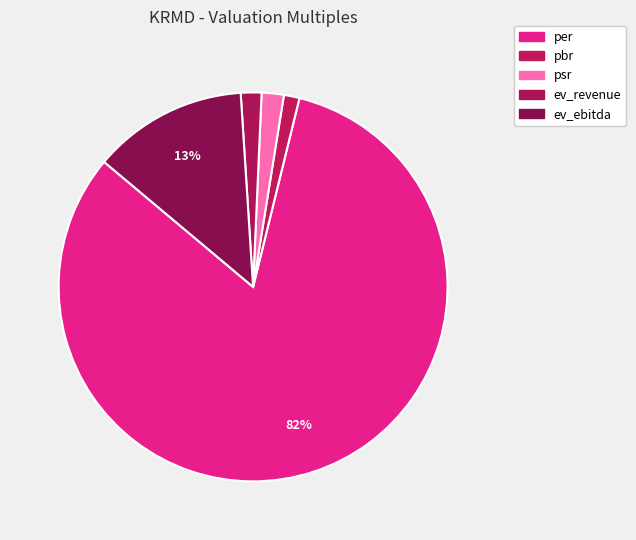

How many slices are in this pie chart?

5